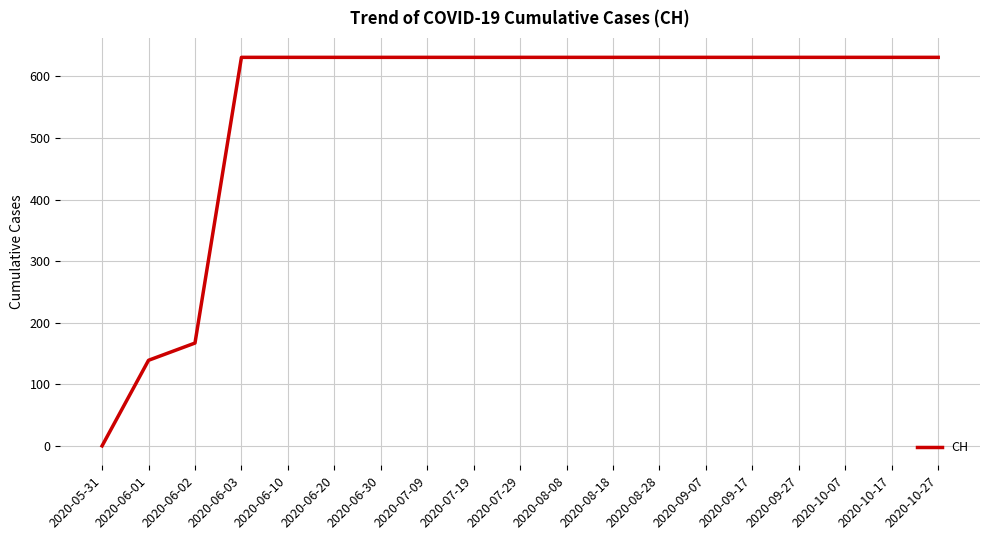

At which label is the value closest to 315?

2020-06-02